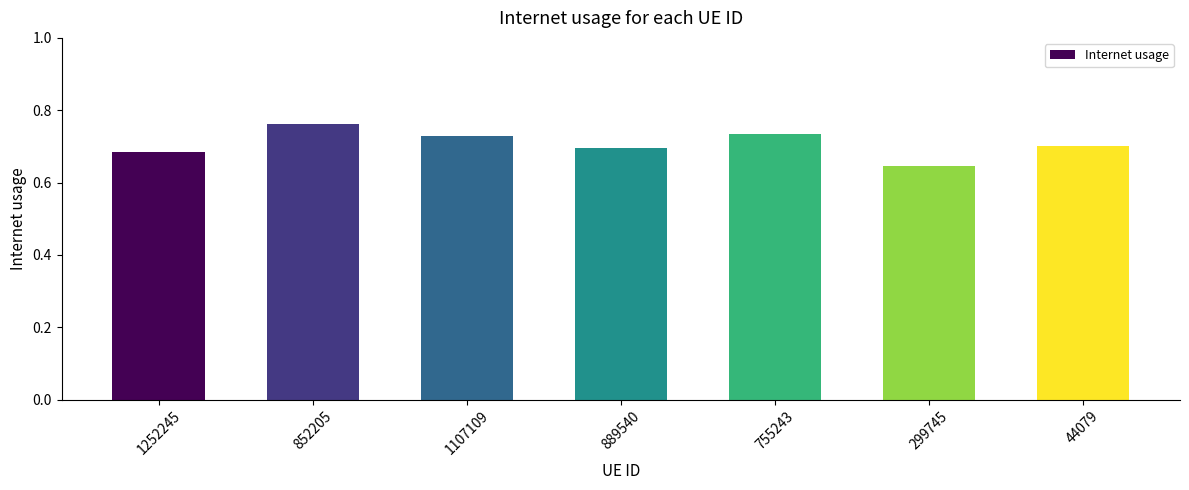

What is the label of the 7th bar from the left?

44079